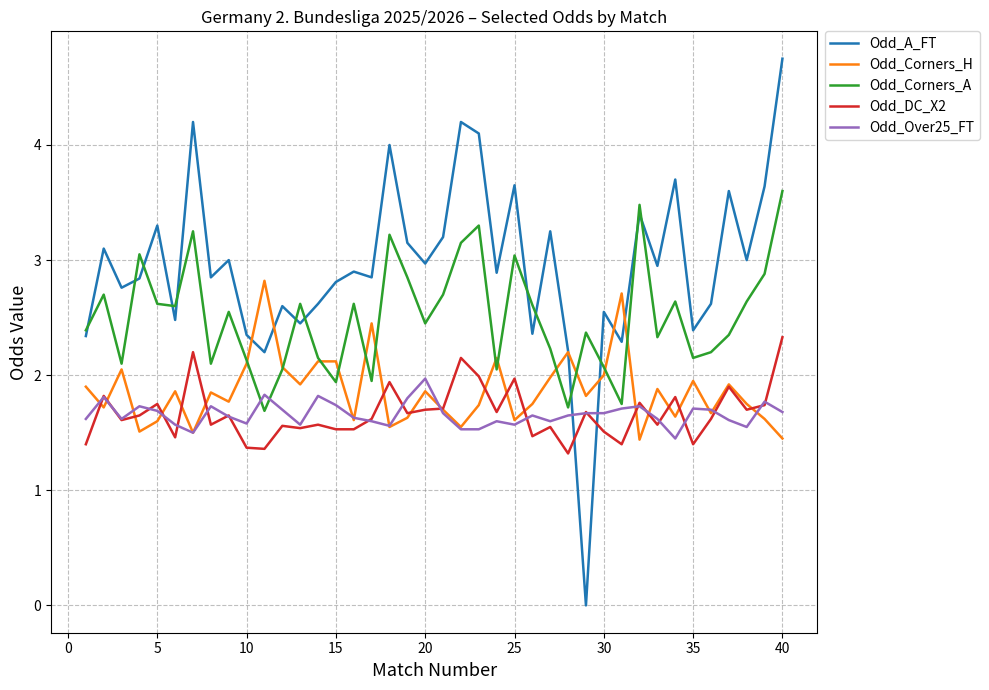

What is the difference between the maximum and minimum values in the Odd_DC_X2 series?

1.0